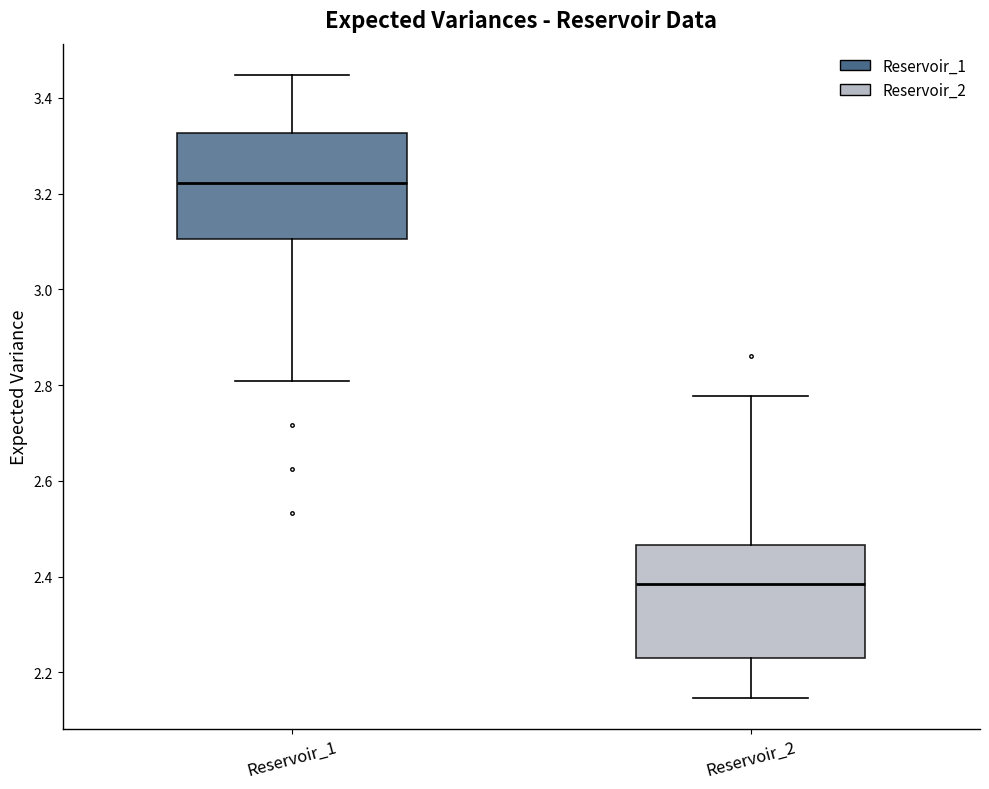

Reading left to right, transcribe this box plot: for each box, give where its median line is, the range the box spans, and where its two whiskers end, as read against the y-axis. The values are not printed on the chart, so give them approximately, as read against the axis.

Reservoir_1: median 3.22, box 3.10 to 3.32, whiskers 2.80 to 3.44
Reservoir_2: median 2.38, box 2.22 to 2.46, whiskers 2.14 to 2.78